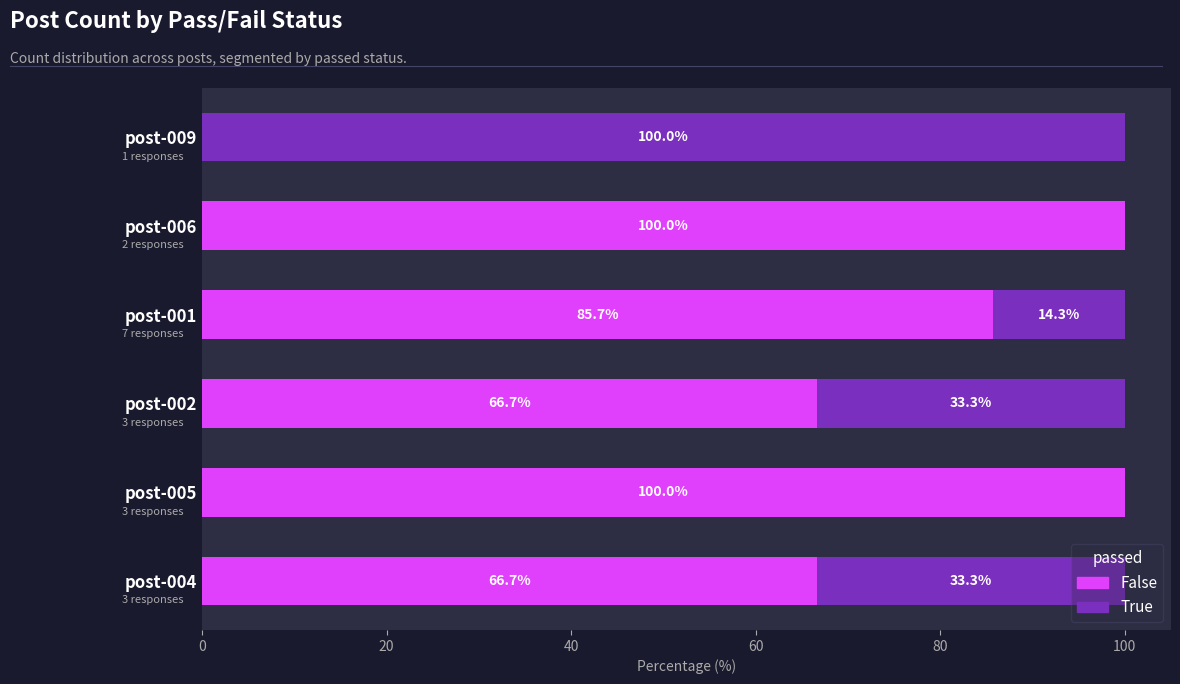

How many bars are there in total?

12